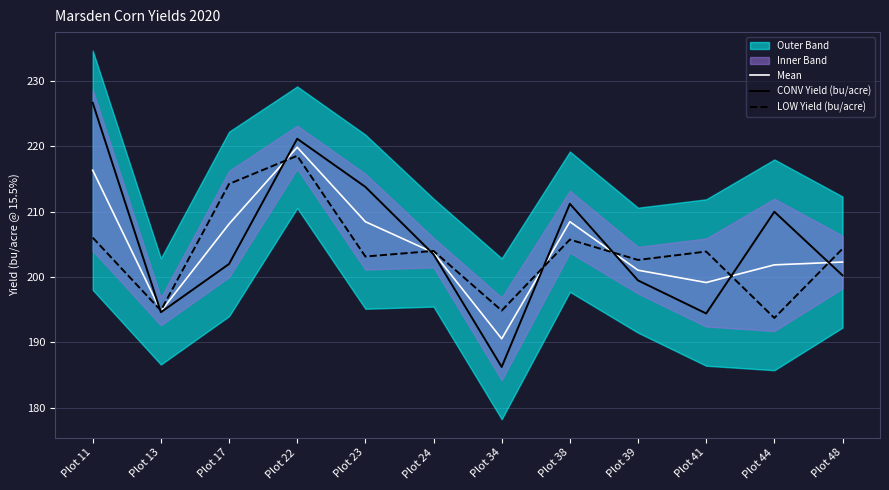

What is the difference between the maximum and minimum values in the LOW Yield (bu/acre) series?

24.8